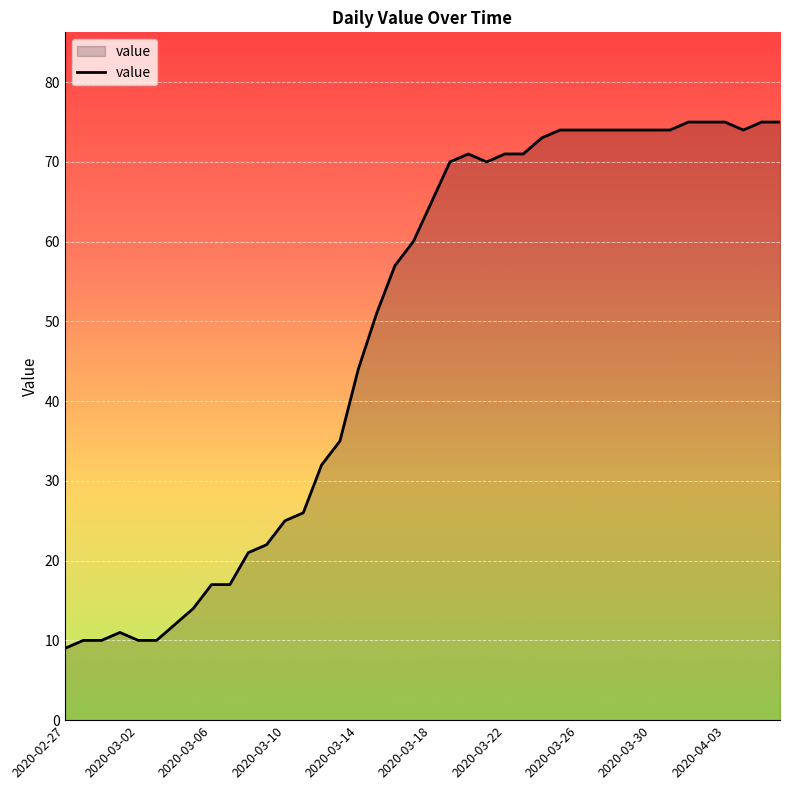

Reading right to left, extract all data points from this chart.

75	75	74	75	75	75	74	74	74	74	74	74	74	73	71	71	70	71	70	65	60	57	51	44	35	32	26	25	22	21	17	17	14	12	10	10	11	10	10	9